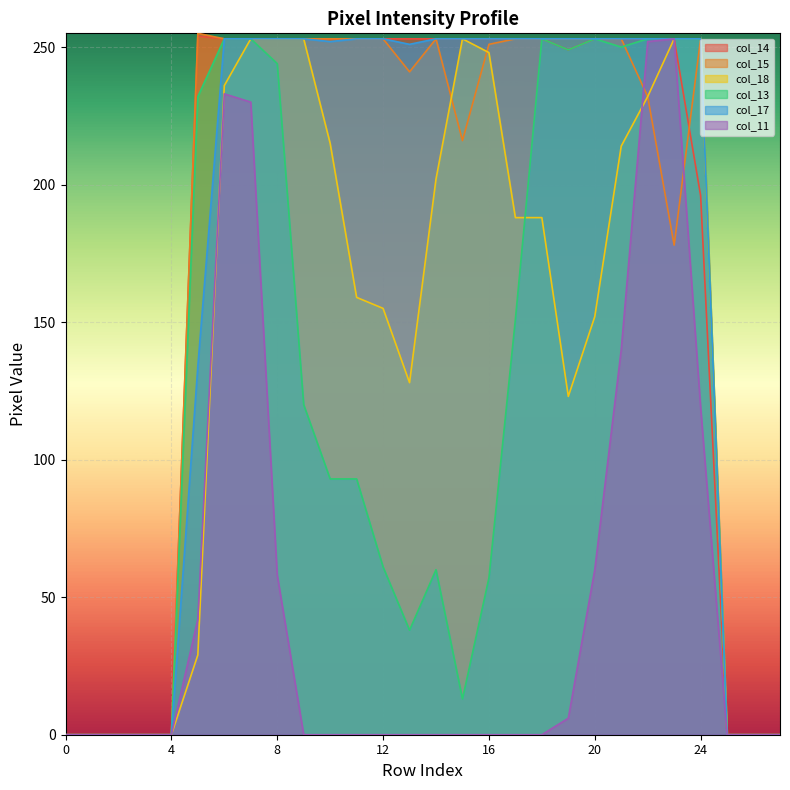

At 22, list the series in order from largest to smallest.

col_14, col_13, col_17, col_11, col_15, col_18